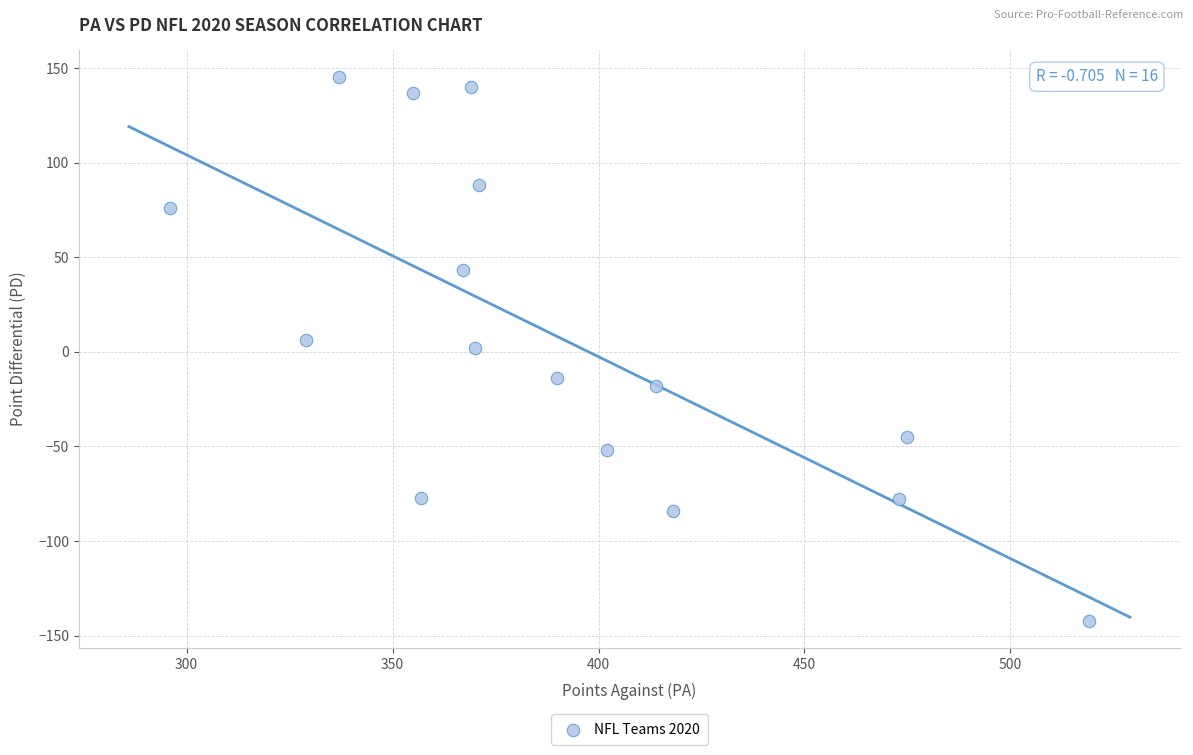

What is the range of Y values (max minus min)?

287